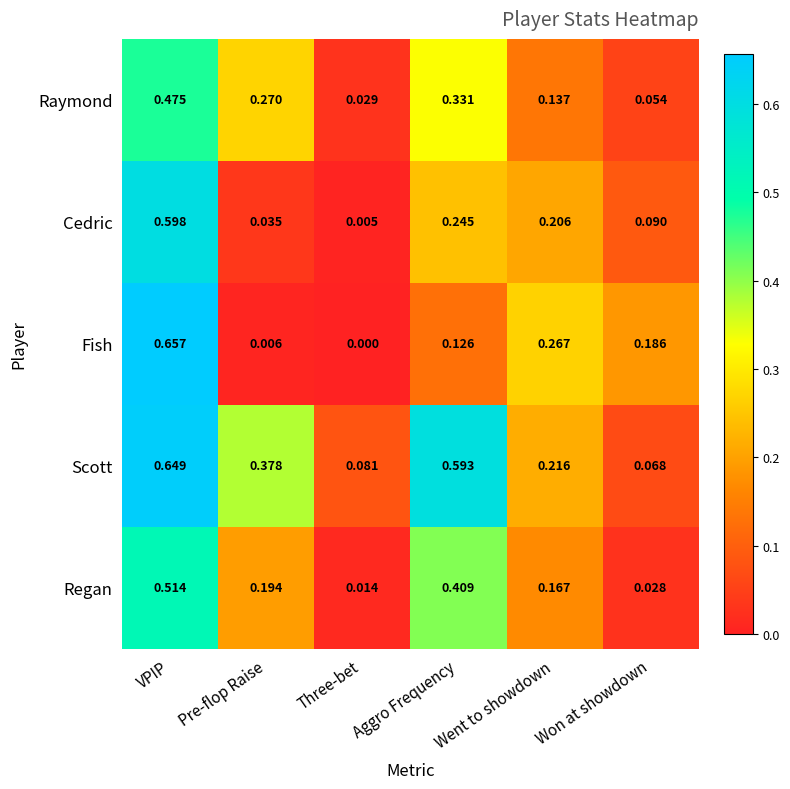

At which category is the sum across all series the highest?

VPIP